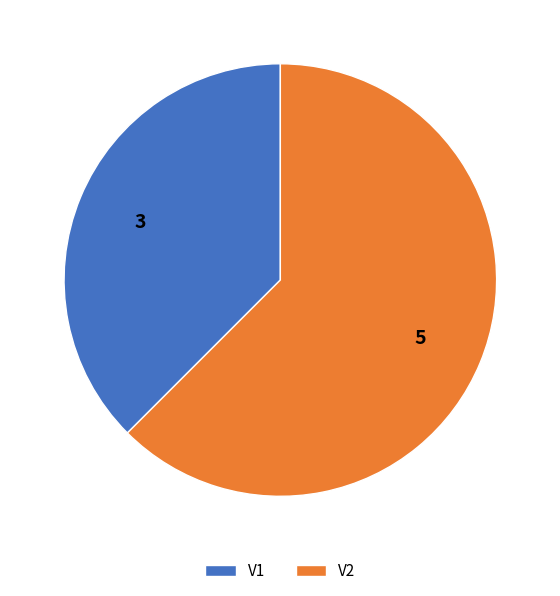

How many slices are in this pie chart?

2